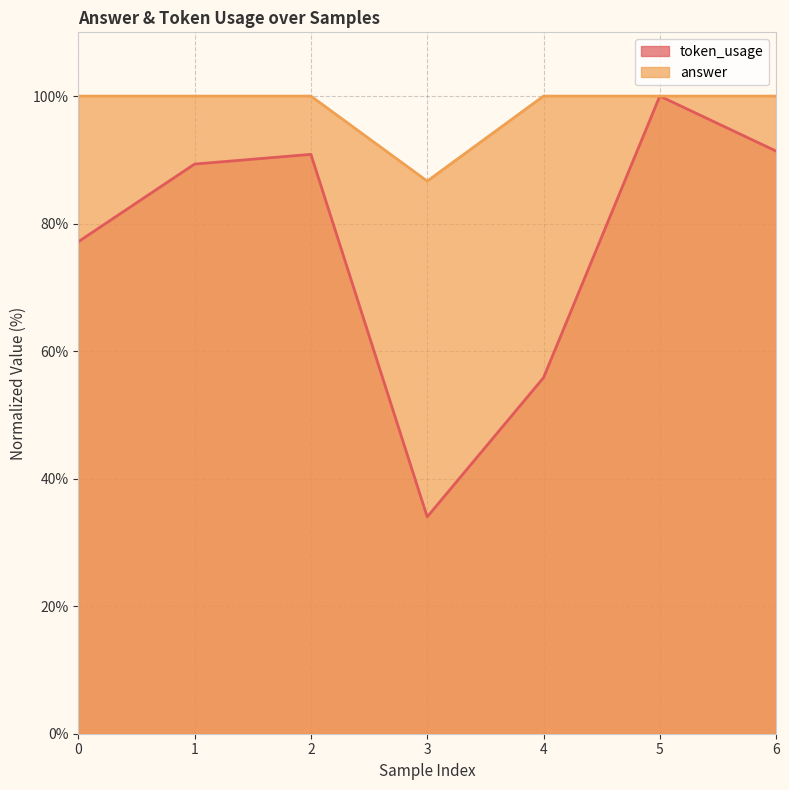

True or false: answer has a value of 149.7 at 3.

False